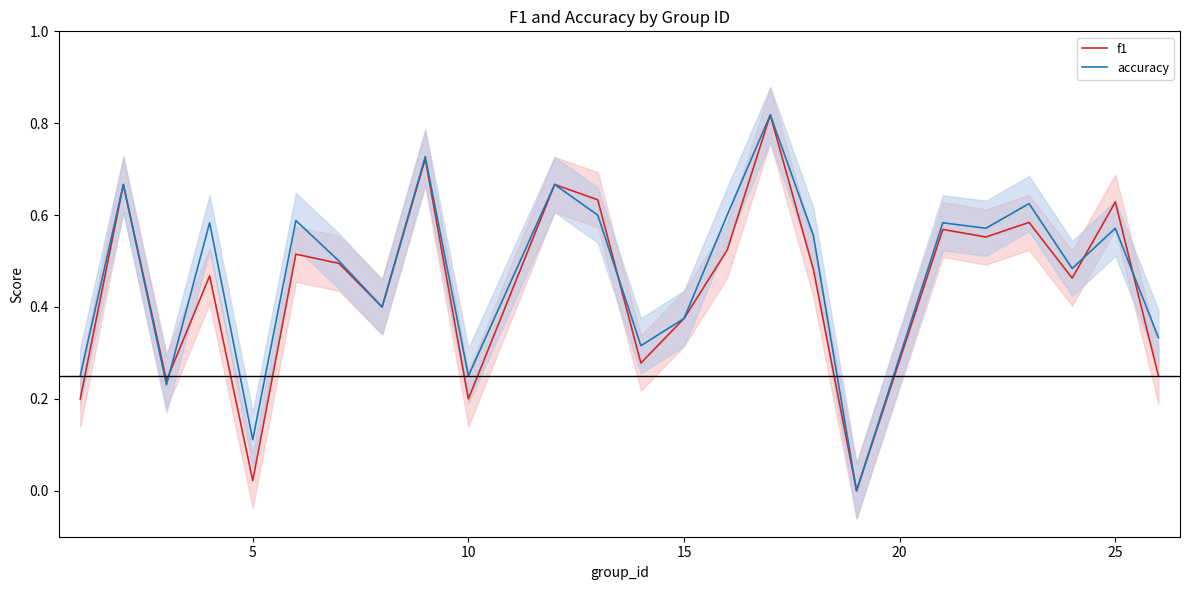

Rank the series by their average value, from highest to lowest.

accuracy, f1